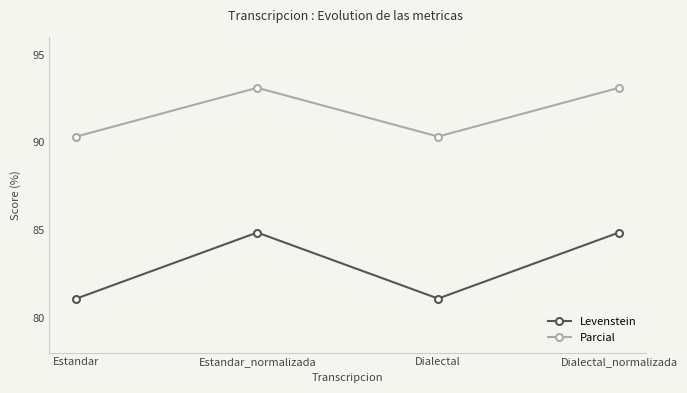

What are all the series names shown in the legend?

Levenstein, Parcial